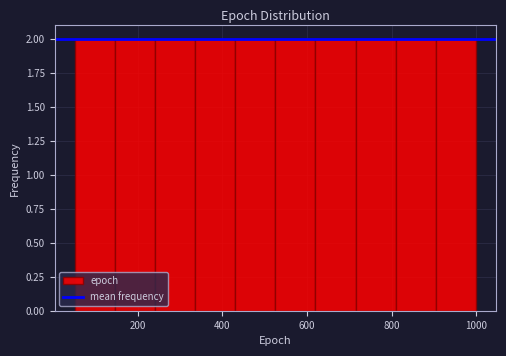

How tall is the bar that spans 905 to 1000 on the x-axis? Neither the bar edges nor the heights are printed on the chart, so give them approximately, as read against the axes.

2